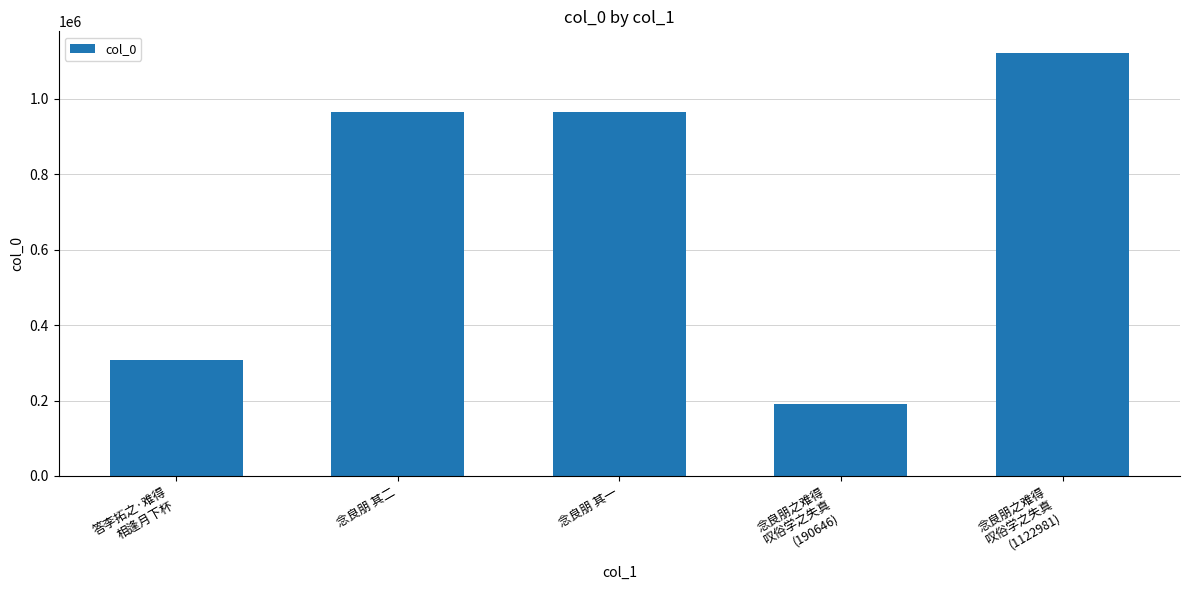

What is the sum of all values?

3551572